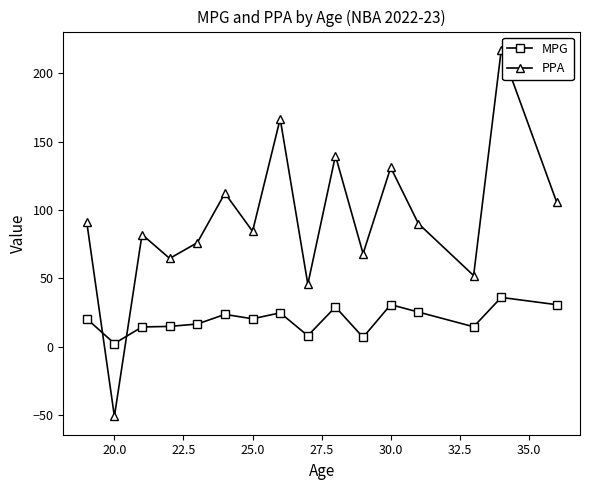

How many interior local peaks does the PPA series have?

6